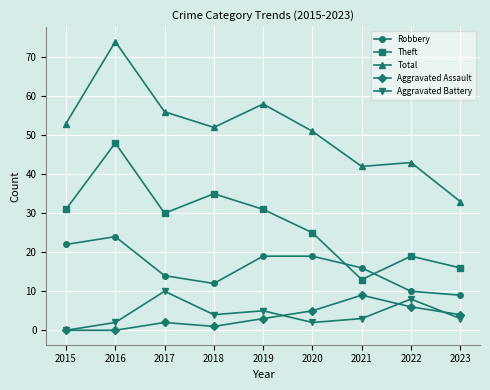

What is the spread (max minus min) of values at 2015?

53